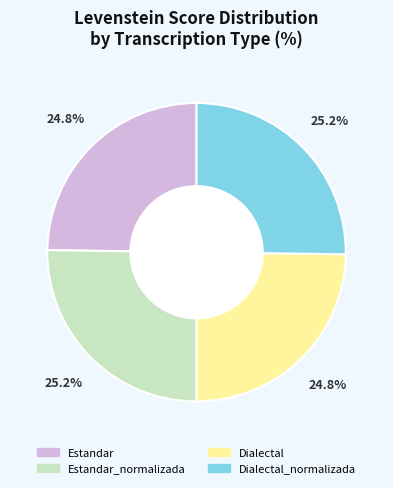

Is there any slice that represents more than half of the pie?

No